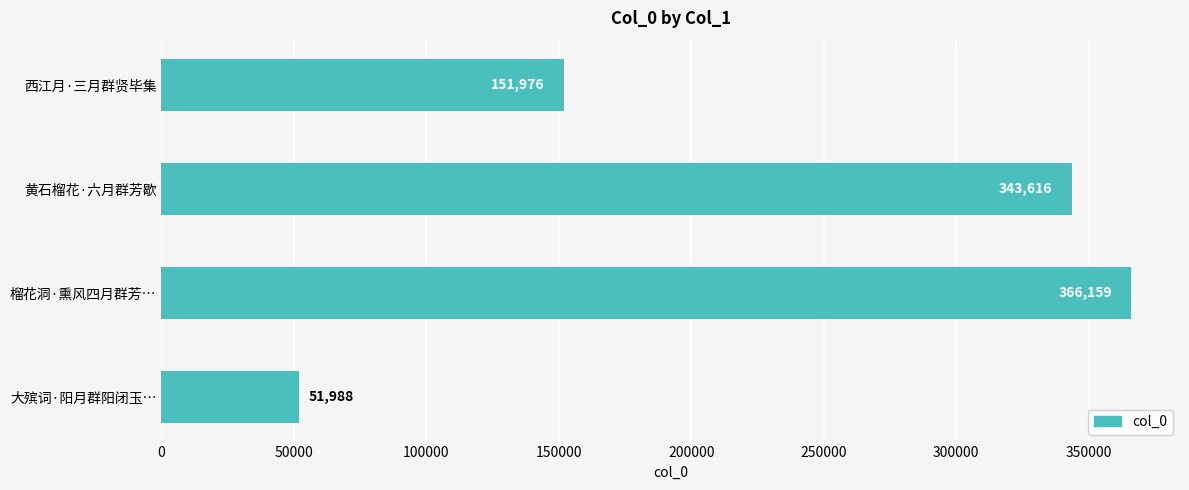

What is the value of the 3rd bar from the top?

366159